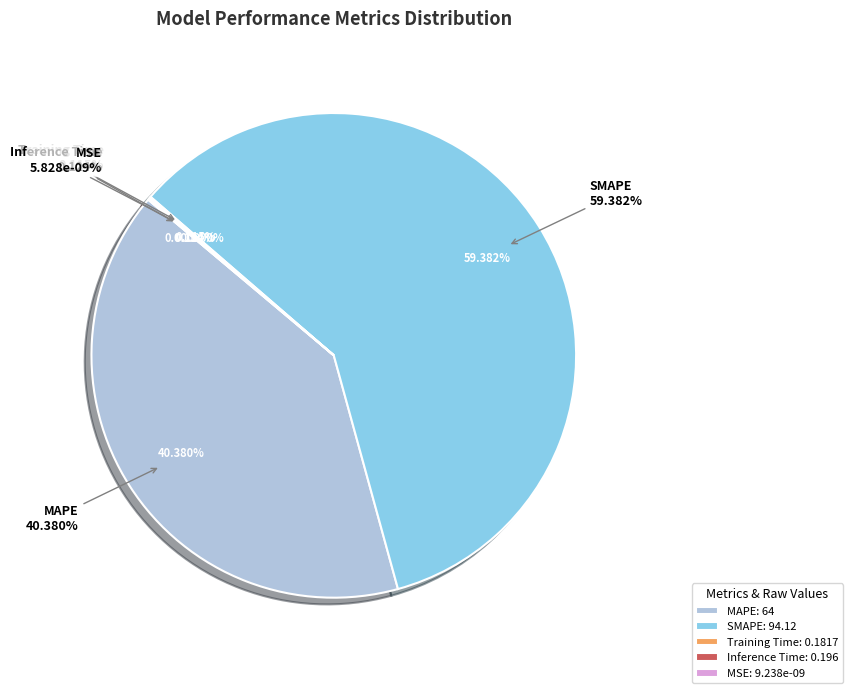

Which has a higher value, SMAPE or MSE?

SMAPE